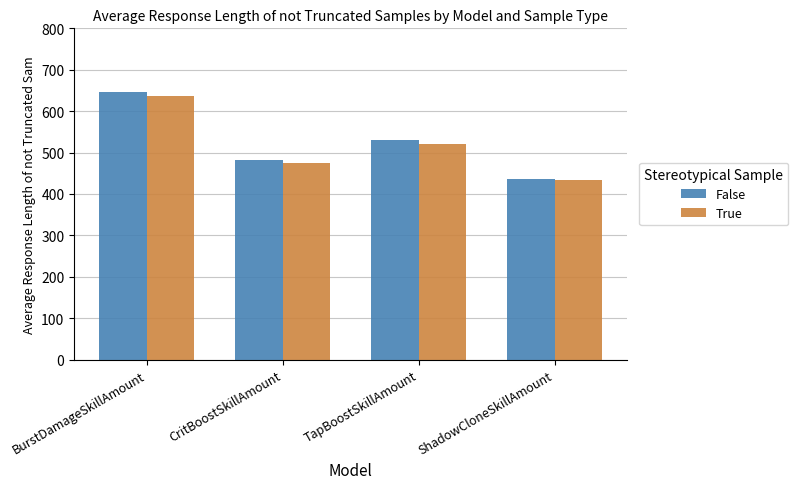

Which series has the largest range (max minus min)?

False